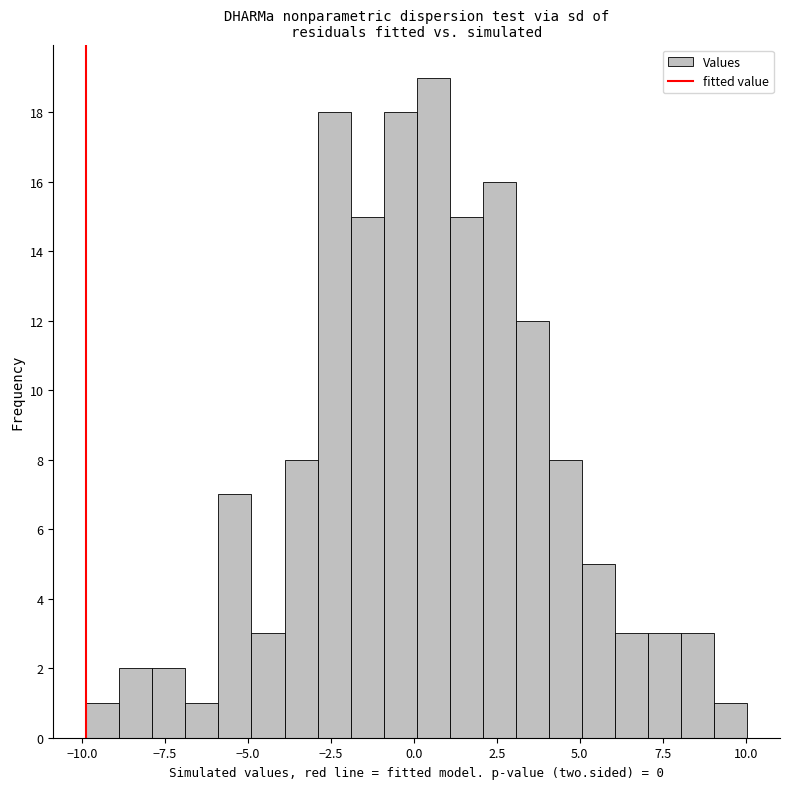

Read against the x-axis, roughly where is the centre of the tallest bar?

0.5